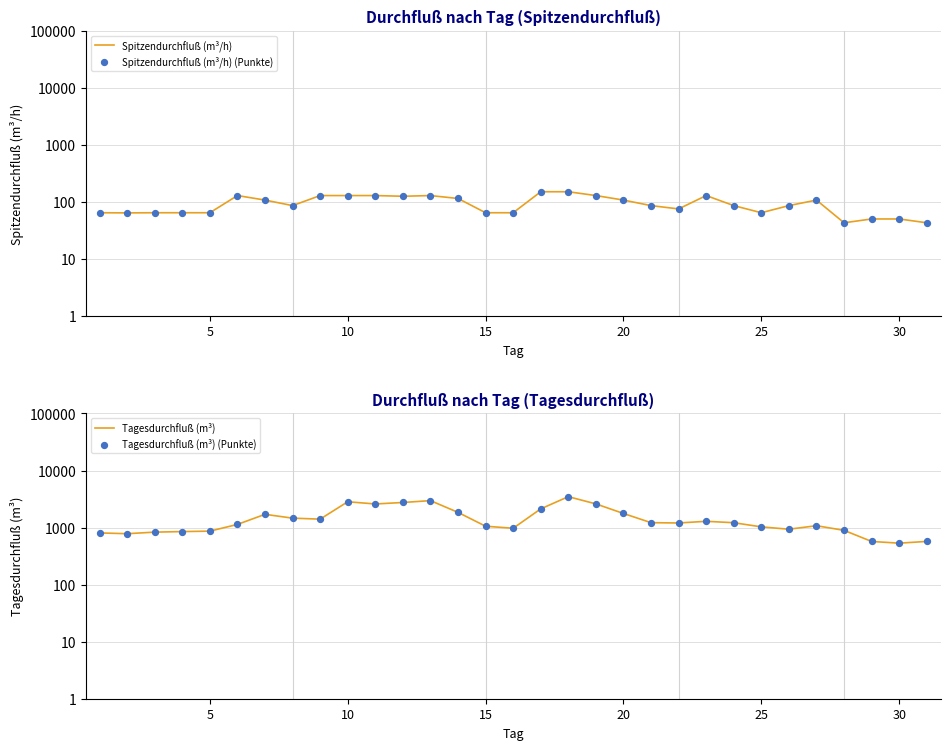

At how many categories does at least one series exceed 2773?

3